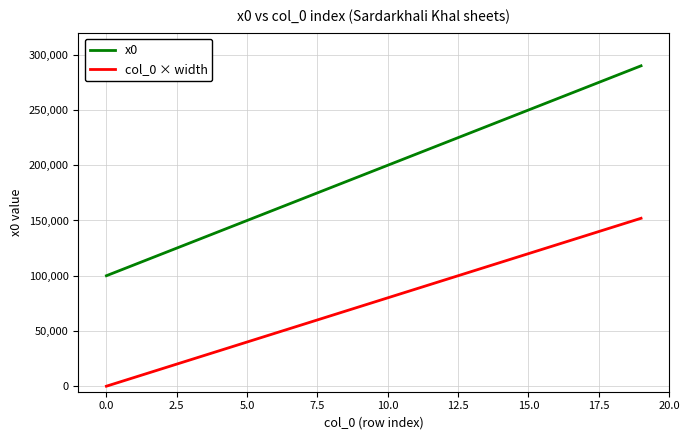

Rank the series by their maximum value, from lowest to highest.

col_0 × width, x0